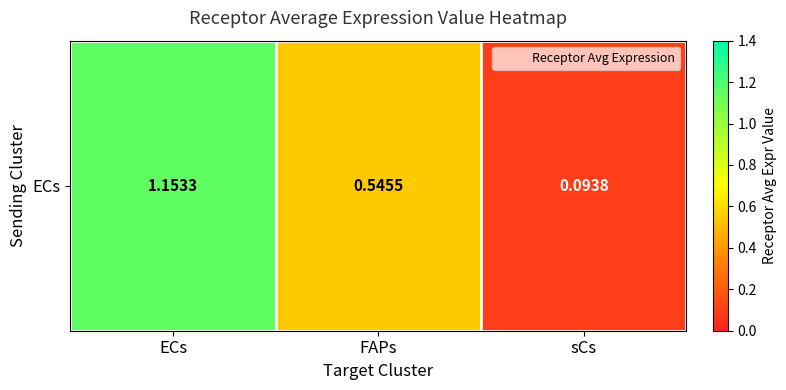

Which has a higher value, FAPs or sCs?

FAPs